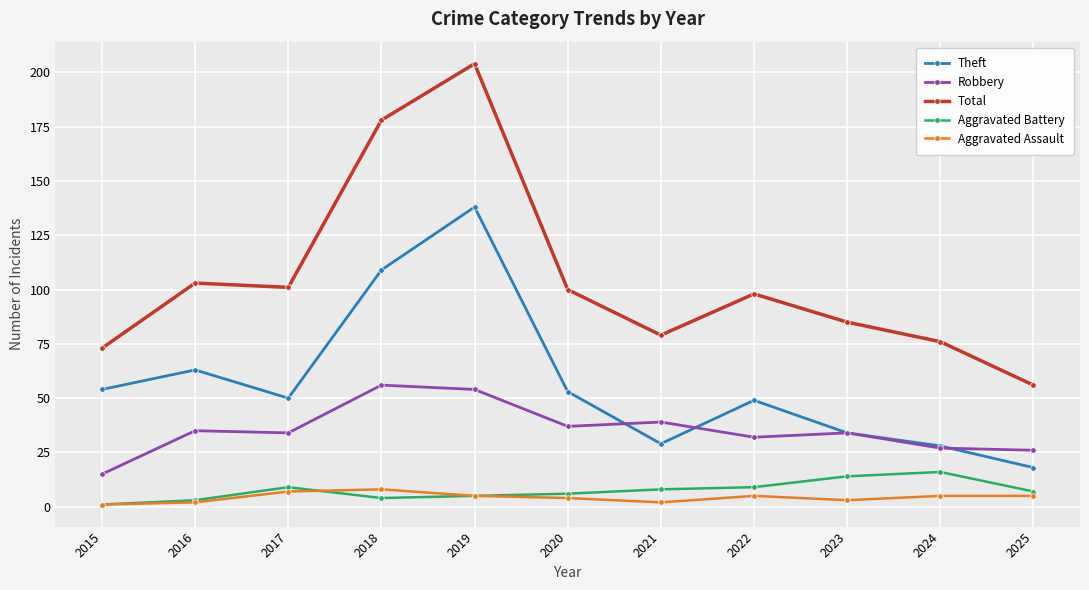

What is the difference between the highest and lowest values at 2022?

93